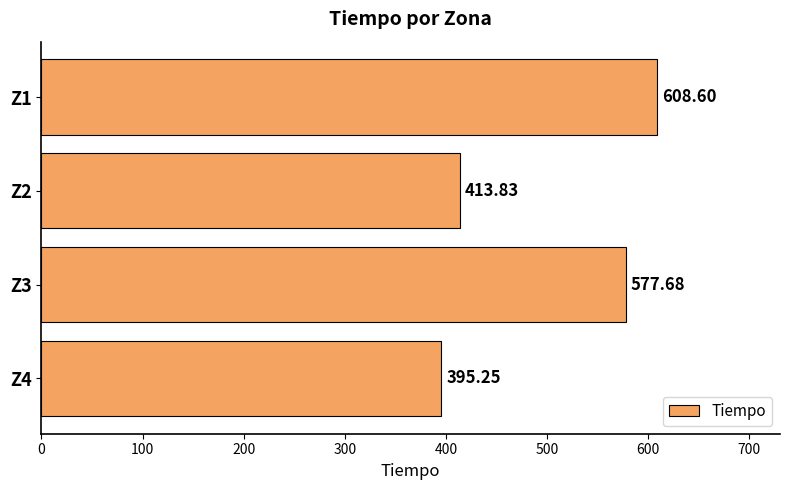

What is the maximum value shown in the chart?

608.6